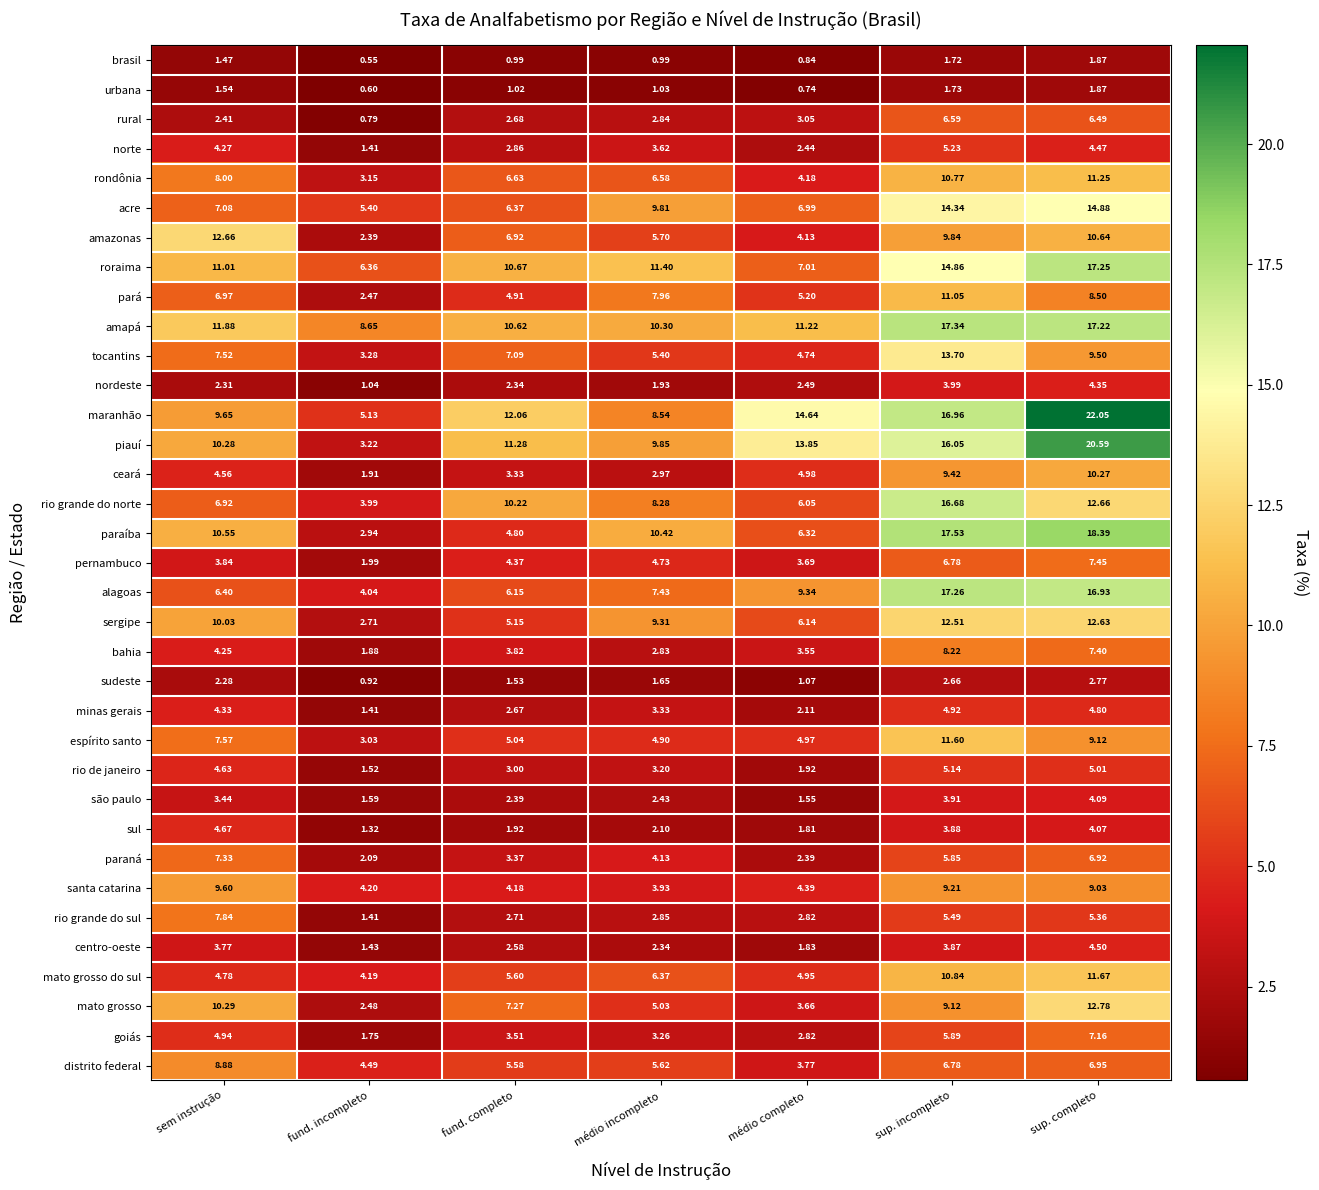

At which label is rio grande do sul closest to 4?

médio incompleto